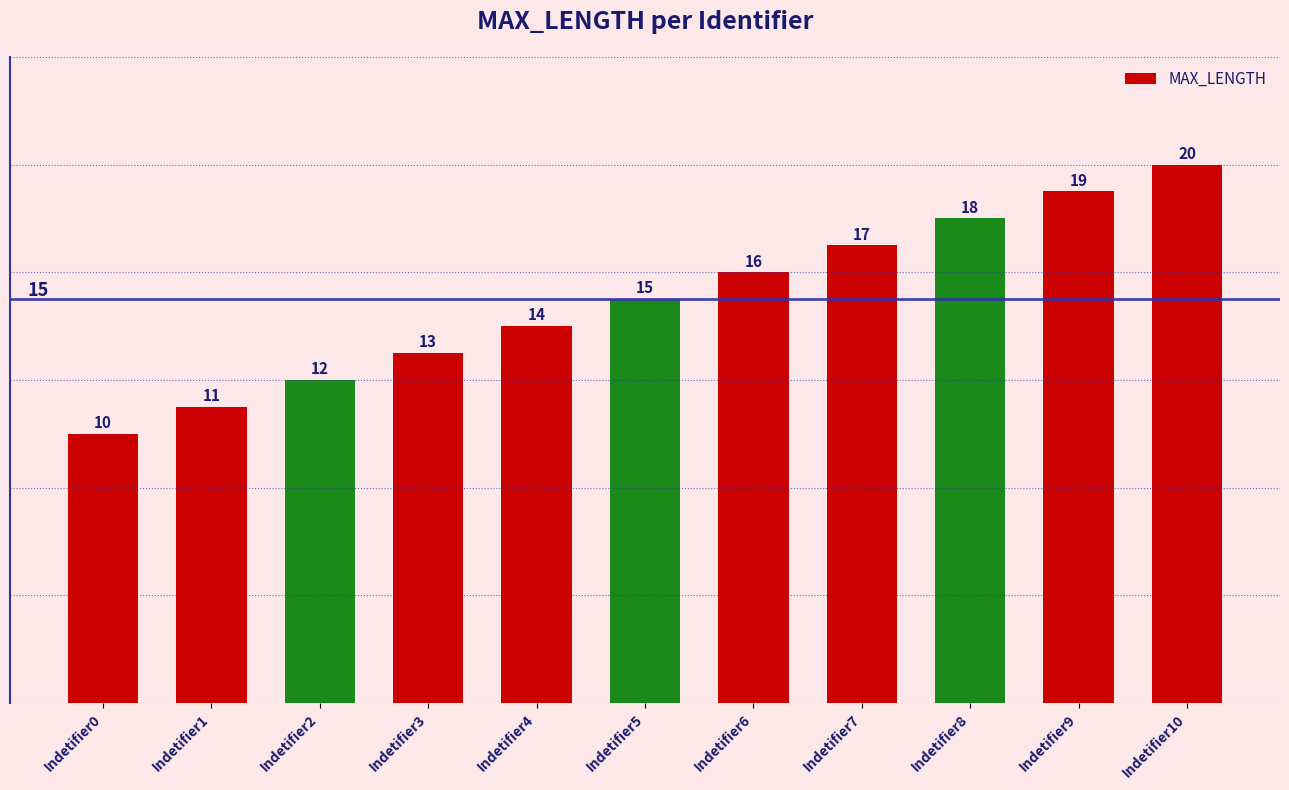

Where is the data nearest to the value 15?

Indetifier5